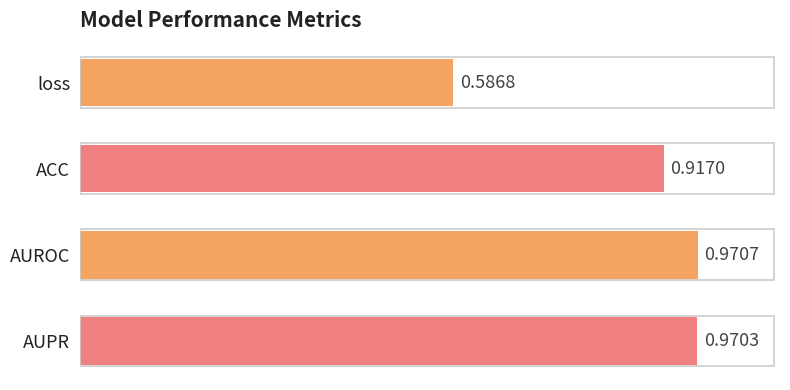

At which label is the value closest to 0?

loss